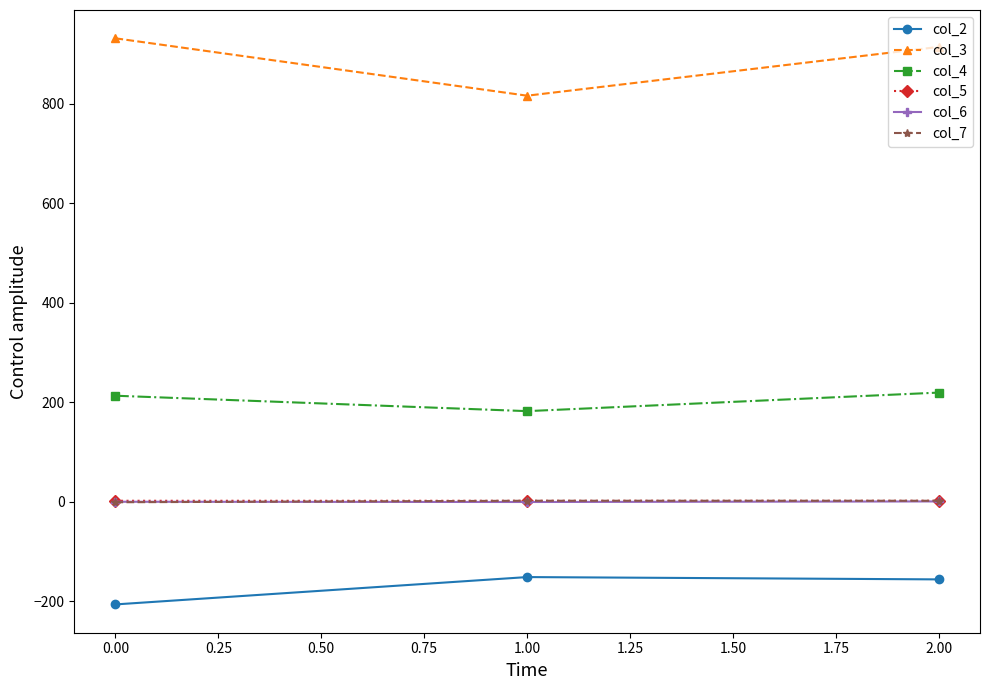

At how many categories does at least one series exceed 379?

3